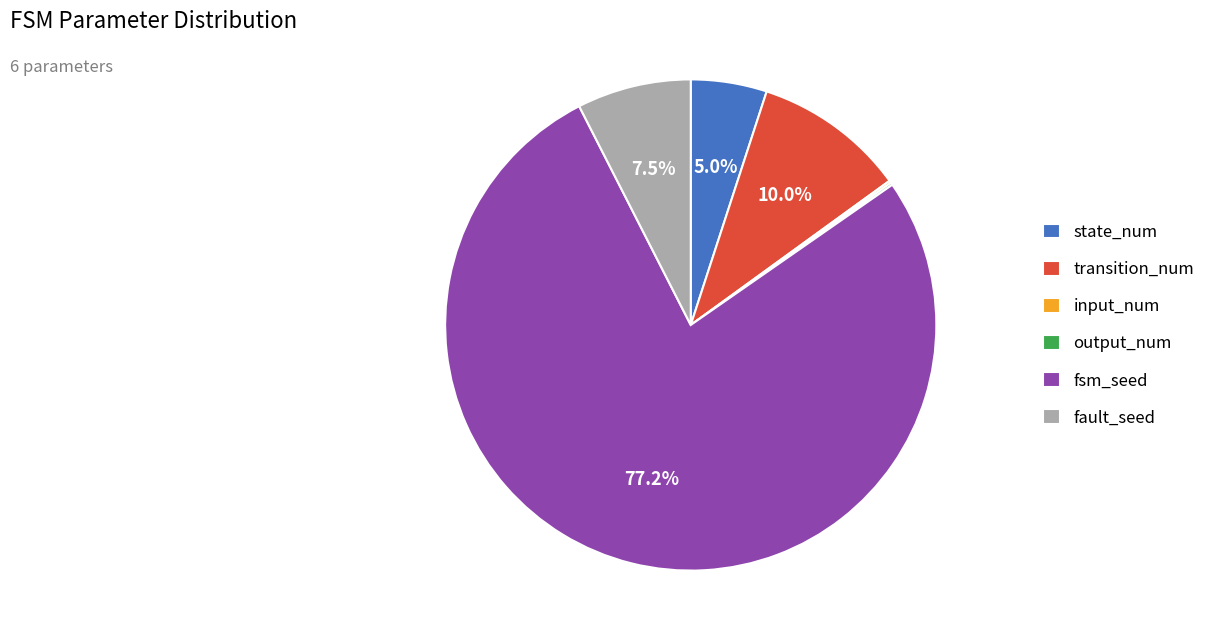

To the nearest percent, what is the difference between the transition_num and fsm_seed slice percentages?

67%